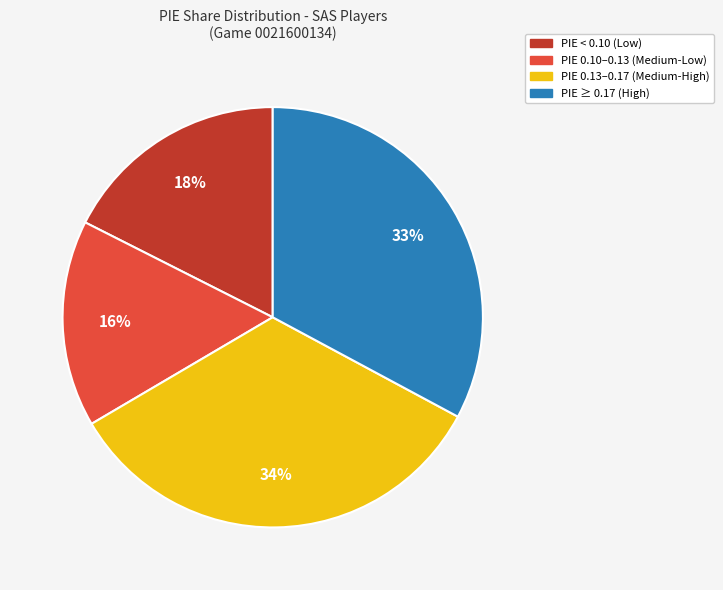

To the nearest percent, what is the average slice percentage?

25%